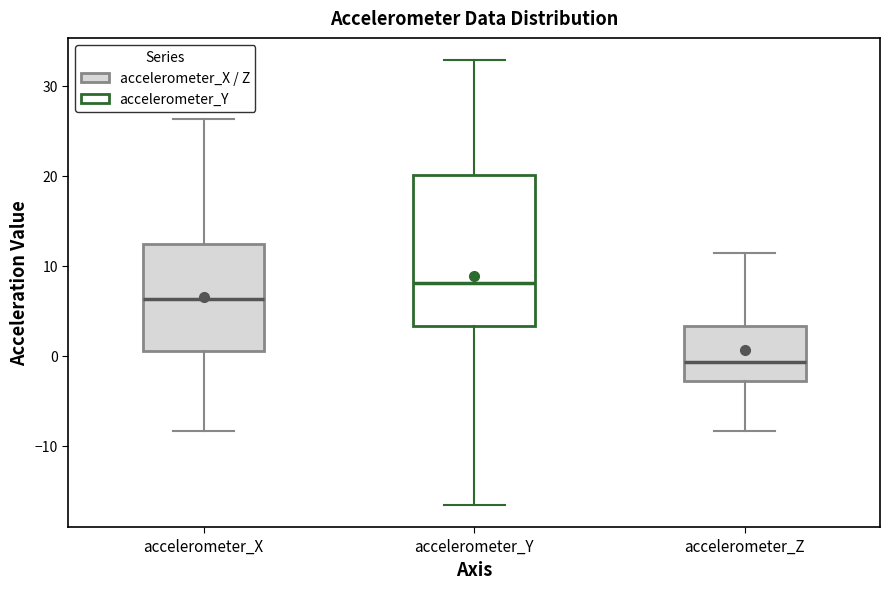

Reading left to right, read every box against the y-axis: the position of its median line, the range the box covers, and the ends of its whiskers. The values are not printed on the chart, so give them approximately, as read against the axis.

accelerometer_X: median 6, box 1 to 12, whiskers -8 to 26
accelerometer_Y: median 8, box 3 to 20, whiskers -17 to 33
accelerometer_Z: median -1, box -3 to 3, whiskers -8 to 11